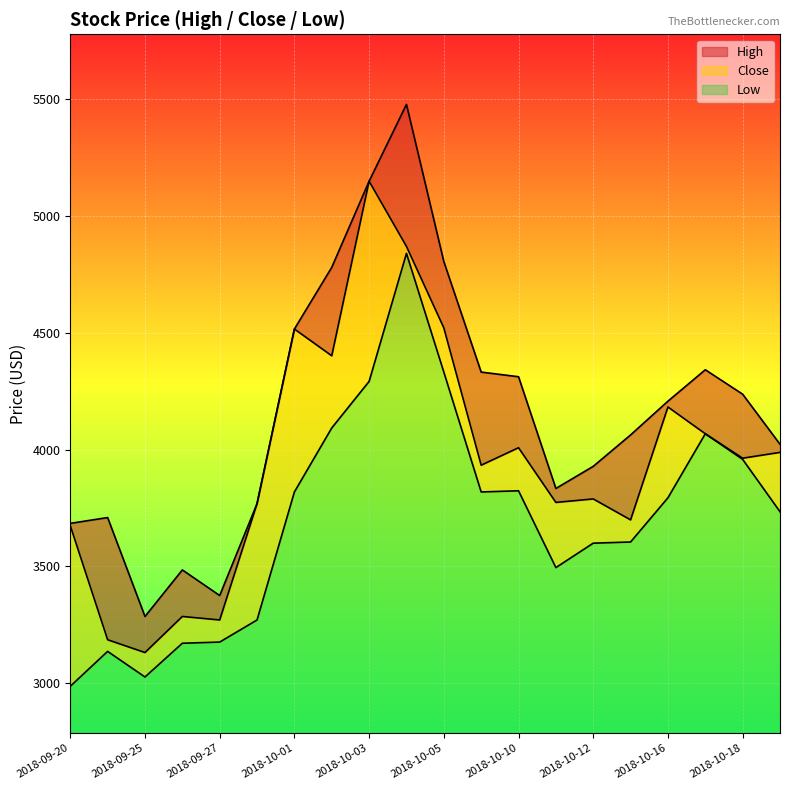

Reading left to right, extract all data points from this chart.

High: 3684.0	3708.9	3285.8	3484.9	3375.4	3768.7	4515.4	4779.3	5147.7	5476.3	4804.2	4331.2	4311.3	3833.4	3928.0	4062.4	4206.8	4341.2	4236.6	4022.6
Close: 3674.1	3186.2	3131.4	3285.8	3270.8	3768.7	4515.4	4400.9	5147.7	4868.9	4520.4	3933.0	4007.6	3773.7	3788.6	3699.0	4181.9	4067.4	3962.8	3987.7
Low: 2987.1	3136.4	3026.9	3171.3	3176.2	3270.8	3818.4	4092.3	4291.4	4839.0	4331.2	3818.4	3823.4	3494.8	3599.4	3604.4	3793.6	4067.4	3957.8	3733.8